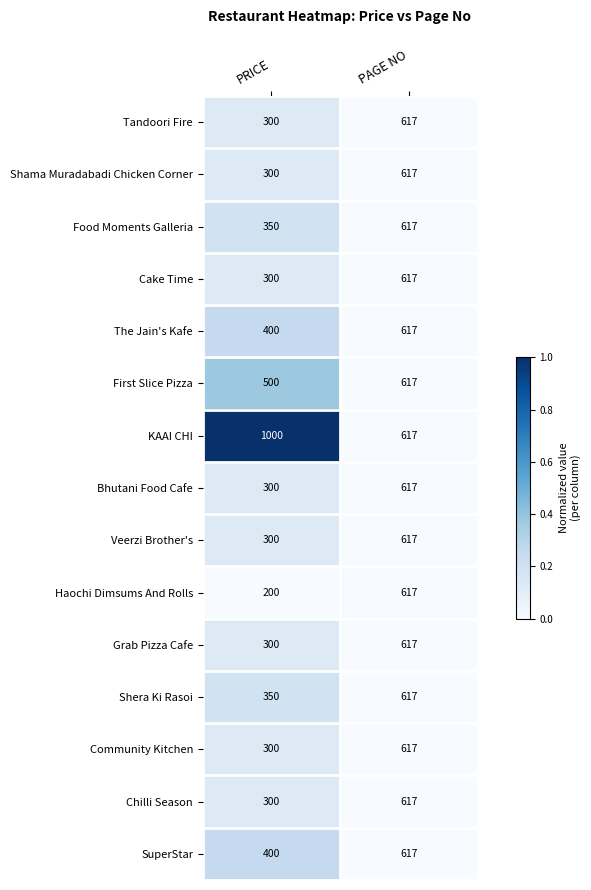

How many series are shown in this chart?

15